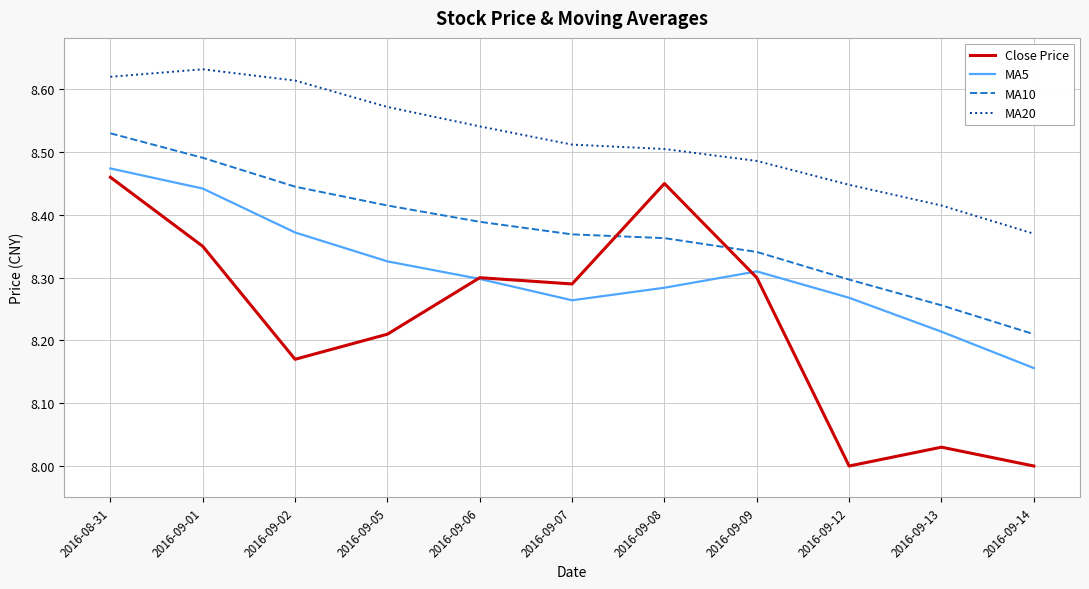

Which series has the largest total across all categories?

MA20